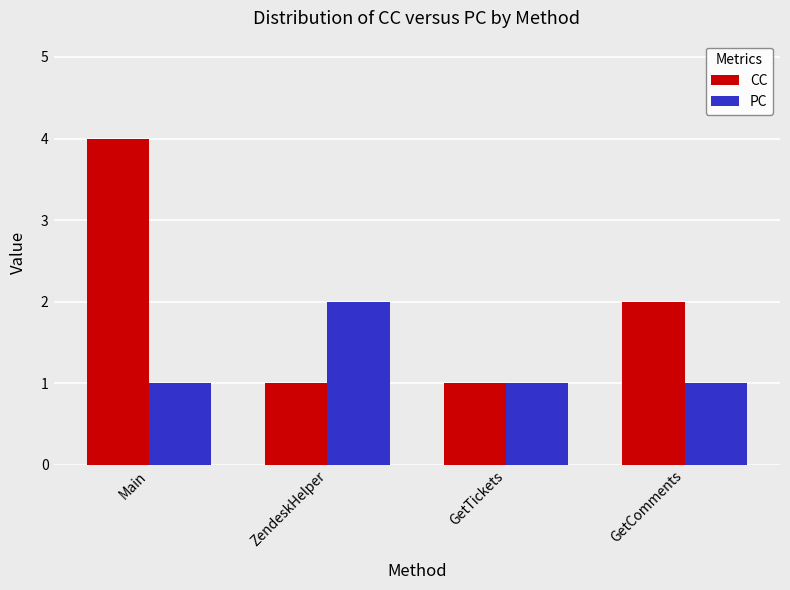

List the series in order of their overall mean, lowest first.

PC, CC